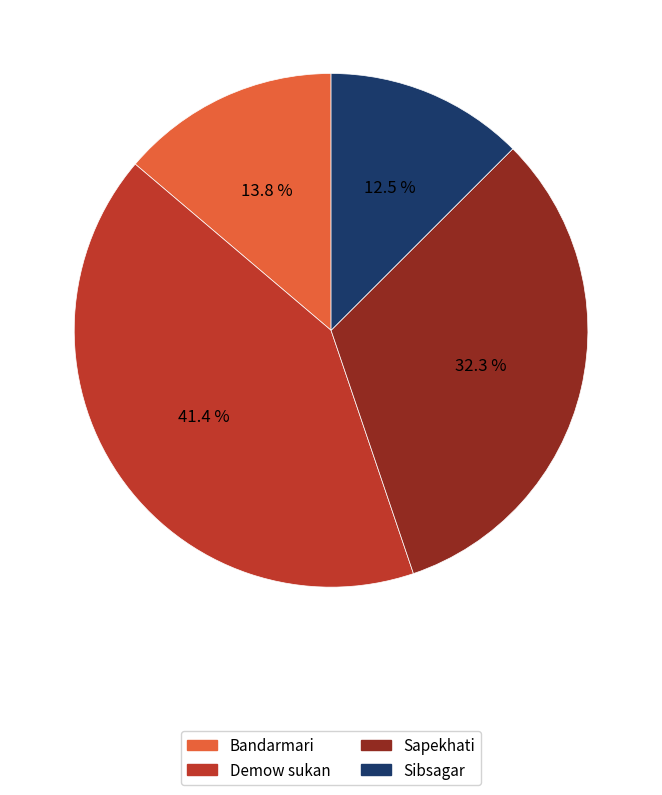

What percentage is the Demow sukan slice, to the nearest percent?

41%